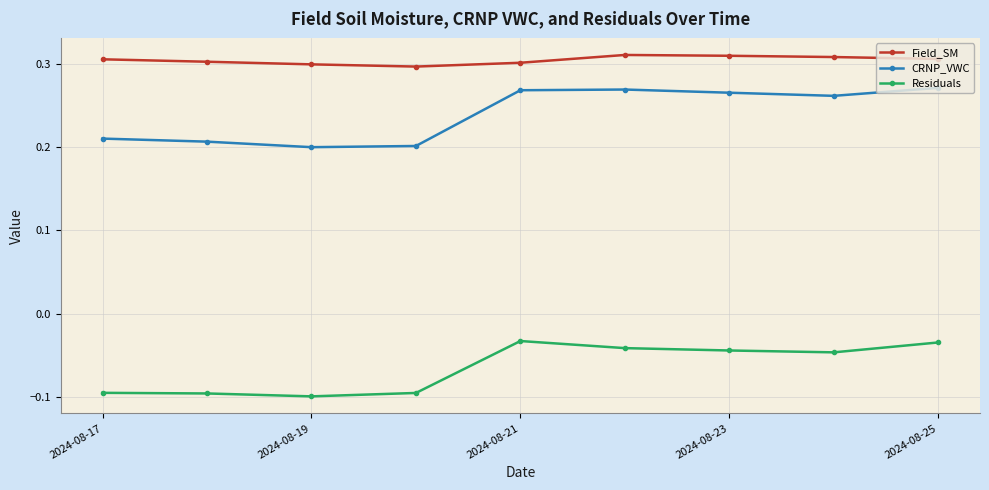

What is the sum of all Residuals values?

-0.6